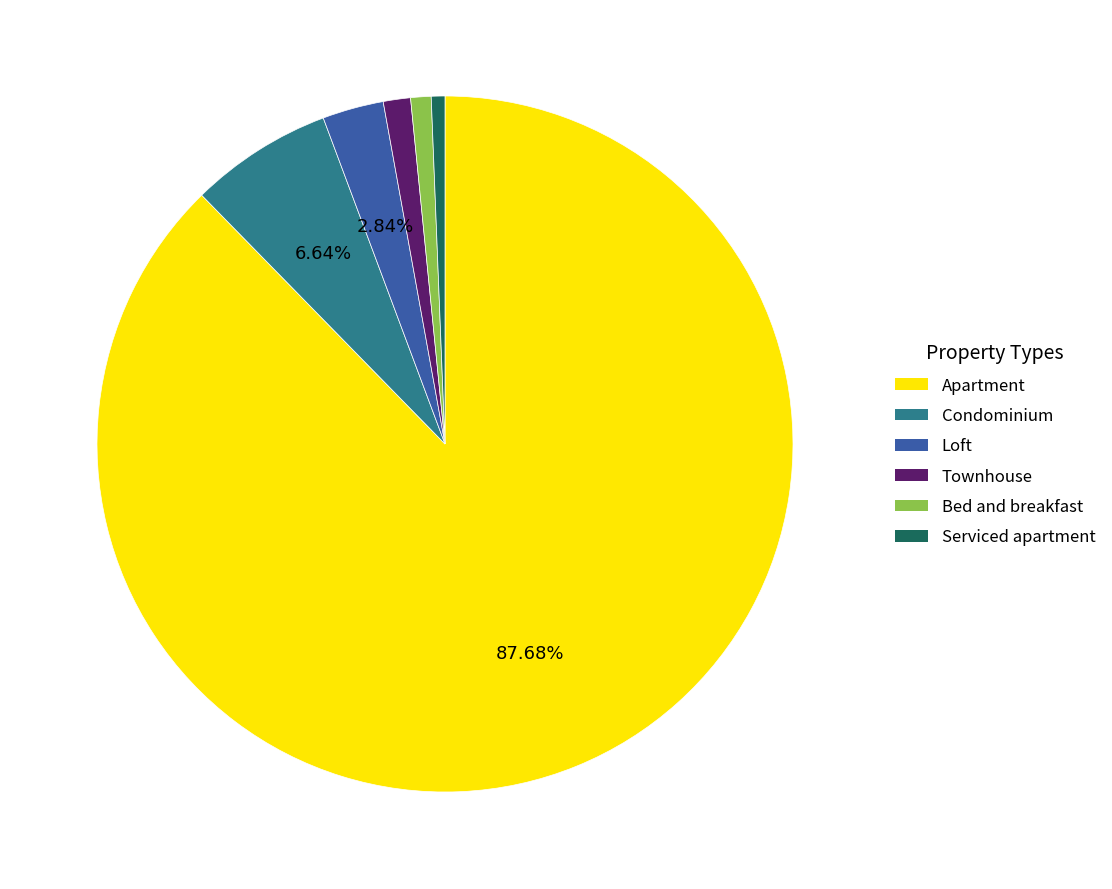

To the nearest percent, what is the average slice percentage?

17%